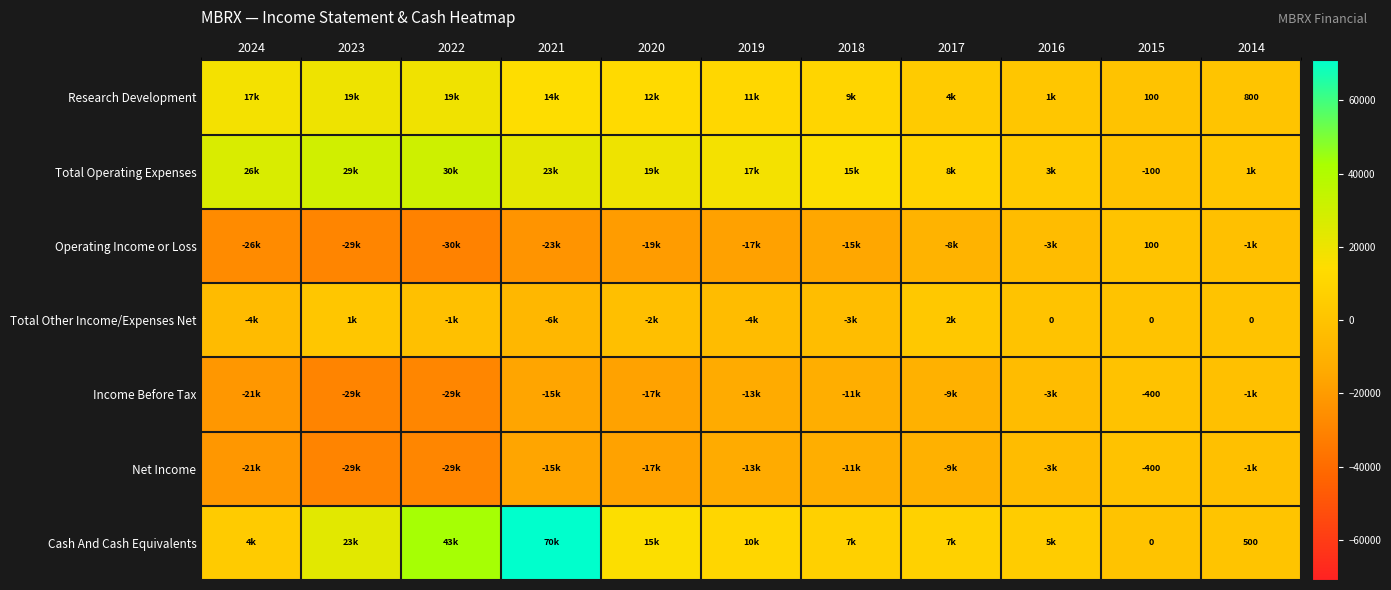

The Research Development series shows 100 at 2015. True or false?

True